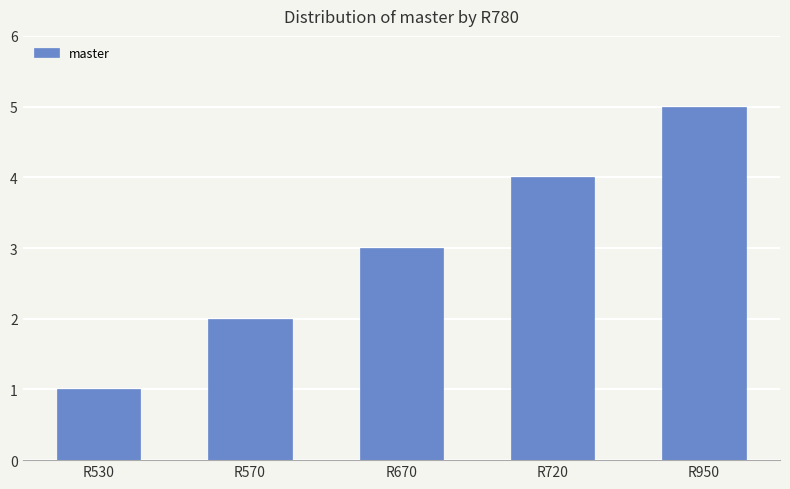

Which category has the highest value across all series?

R950